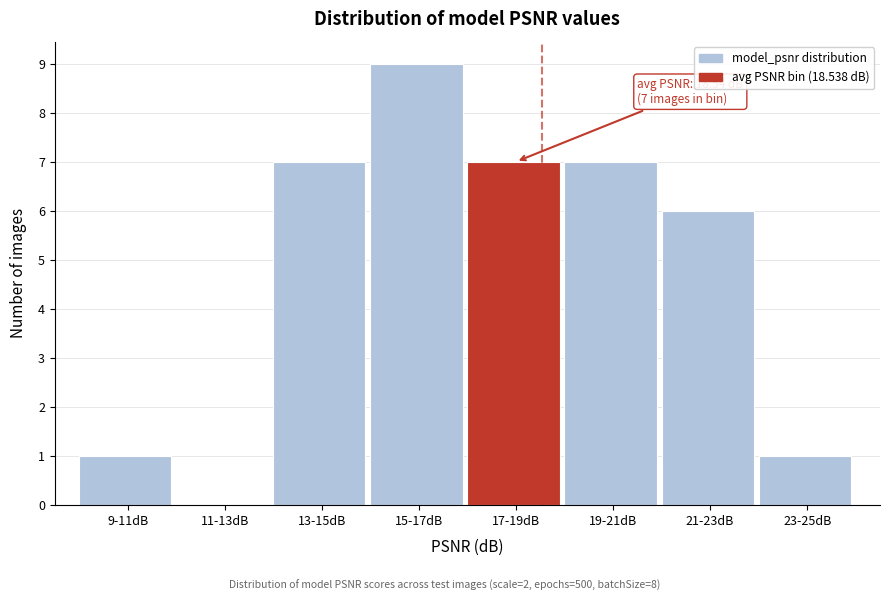

Reading right to left, list all the values displayed in this chart.

23-25dB=1	21-23dB=6	19-21dB=7	17-19dB=7	15-17dB=9	13-15dB=7	11-13dB=0	9-11dB=1